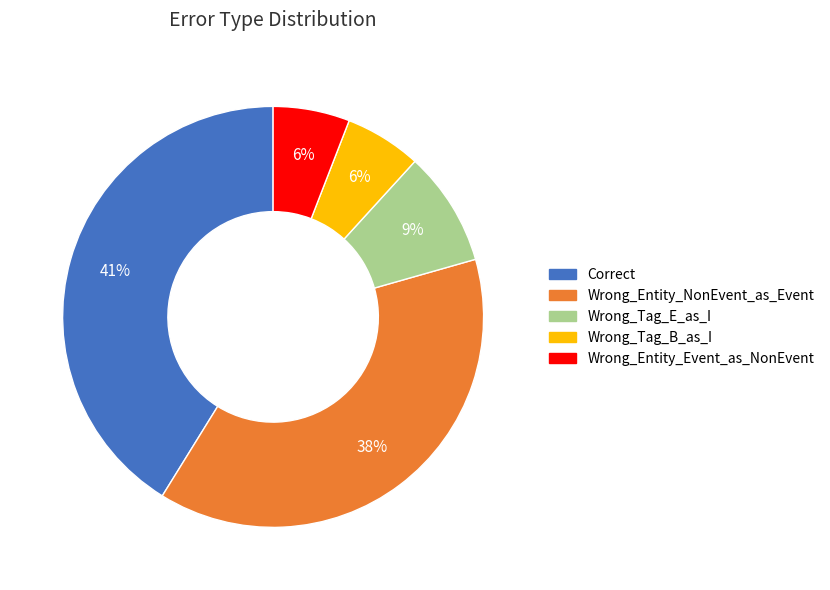

What percentage is the Correct slice, to the nearest percent?

41%